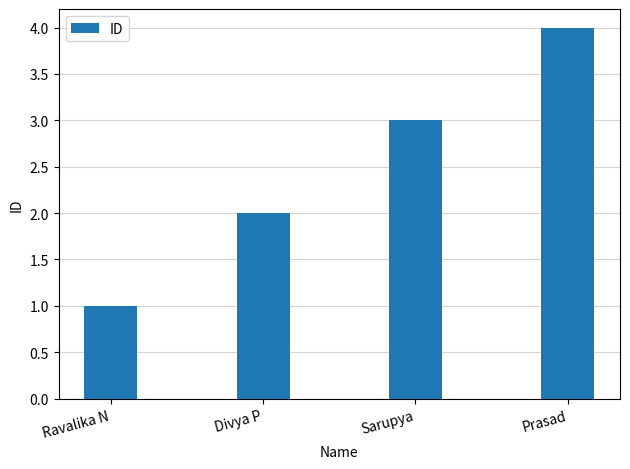

What is the difference between the maximum and minimum values?

3